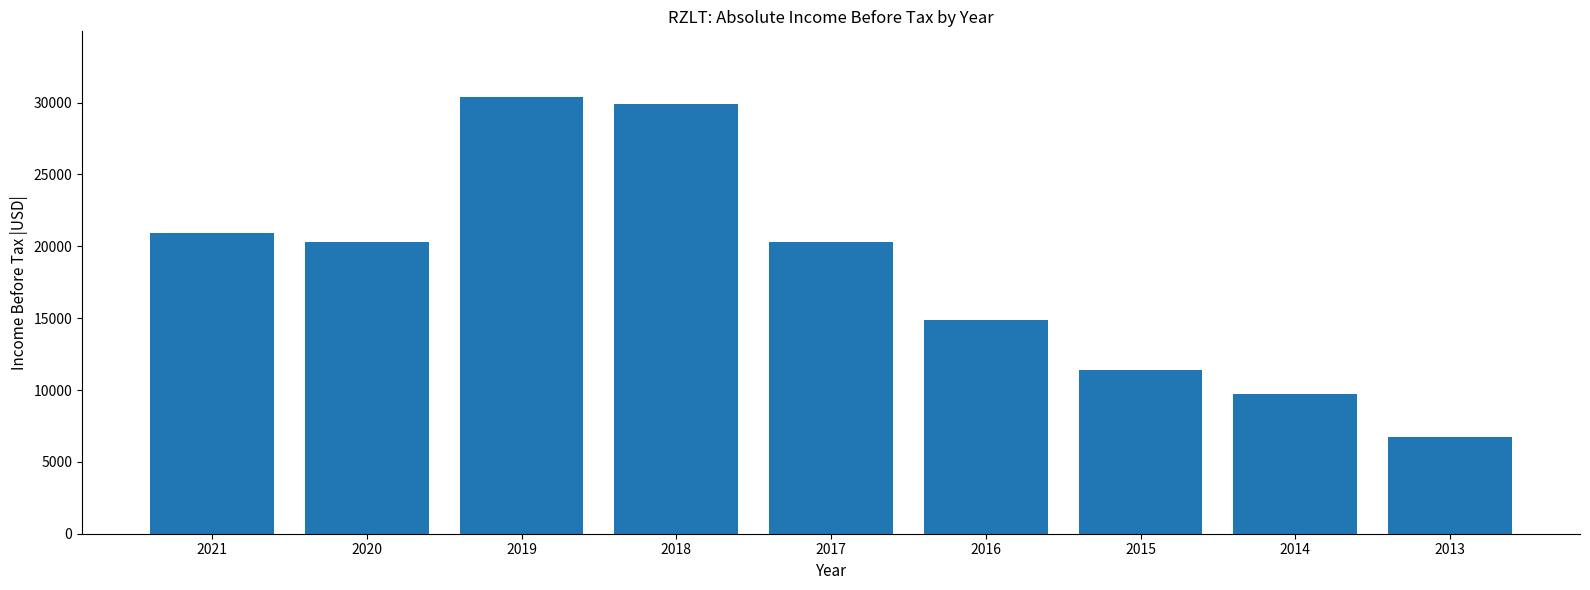

Which has a higher value, 2017 or 2019?

2019